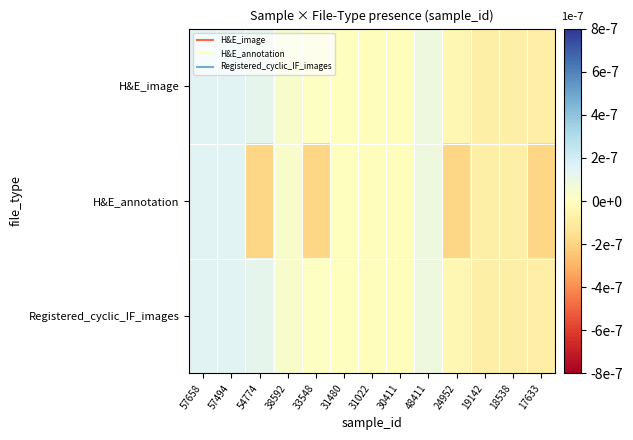

Between 17633 and 19142, which is larger?

19142